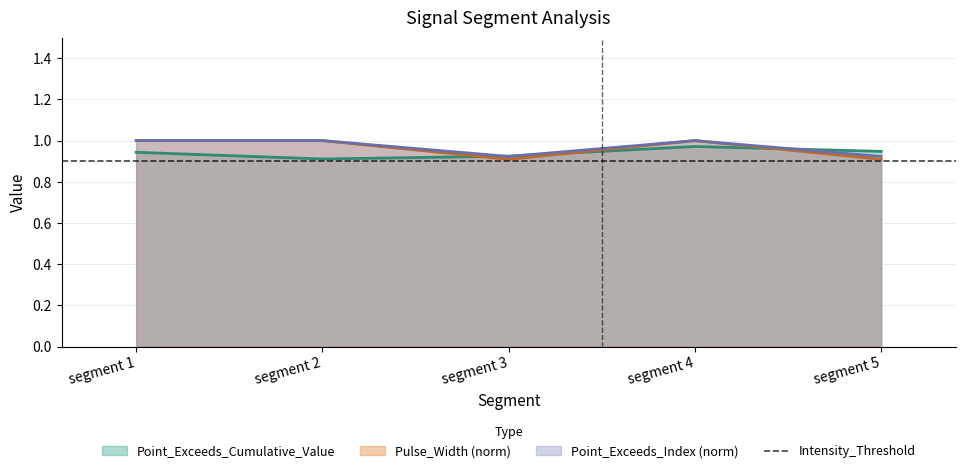

At which category does Point_Exceeds_Index reach its first local peak?

segment 4